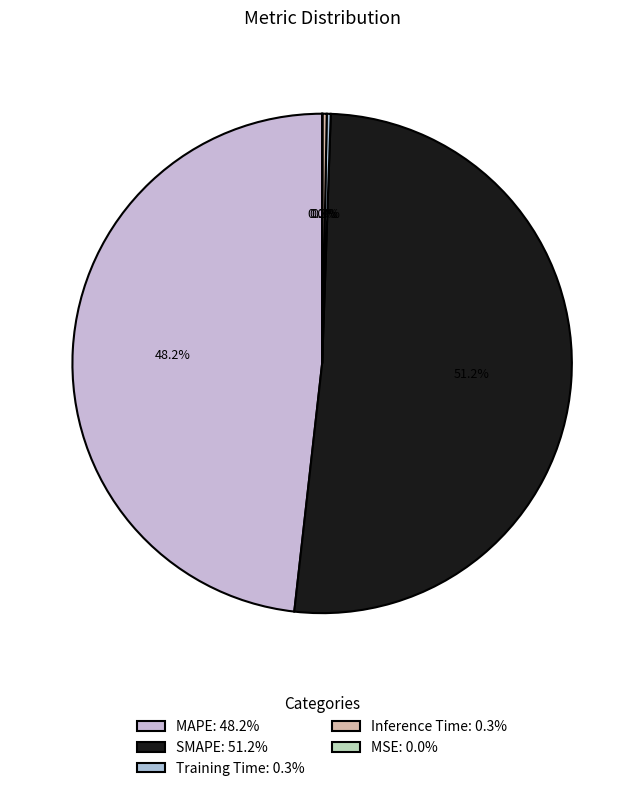

Does MSE account for over 50% of the chart?

No